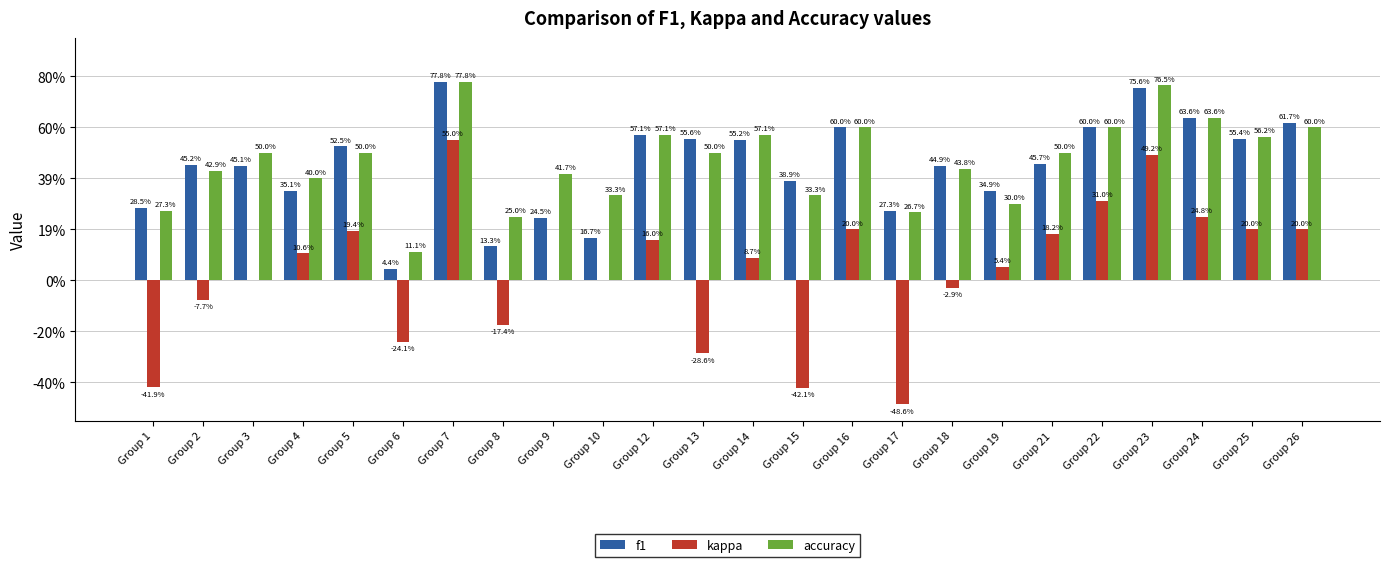

The accuracy series shows 0.1 at Group 10. True or false?

False